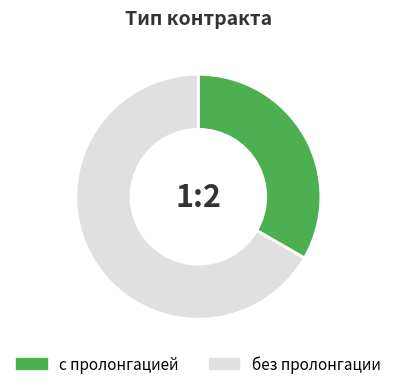

True or false: с пролонгацией accounts for 21% of the total.

False